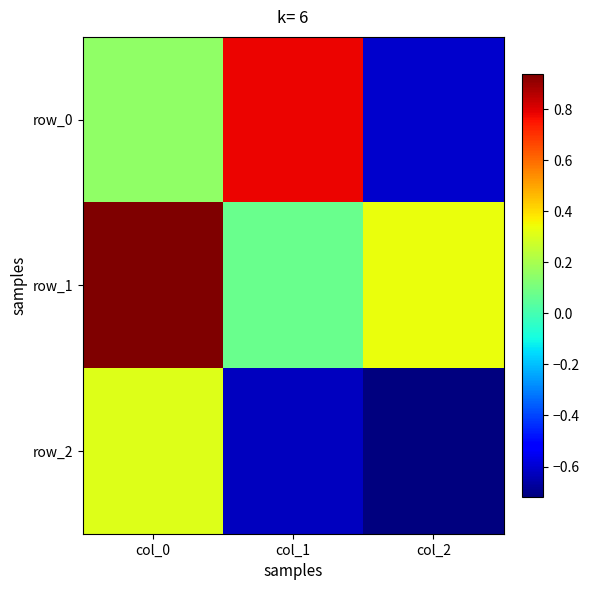

List the series in order of their peak value, lowest first.

row_2, row_0, row_1